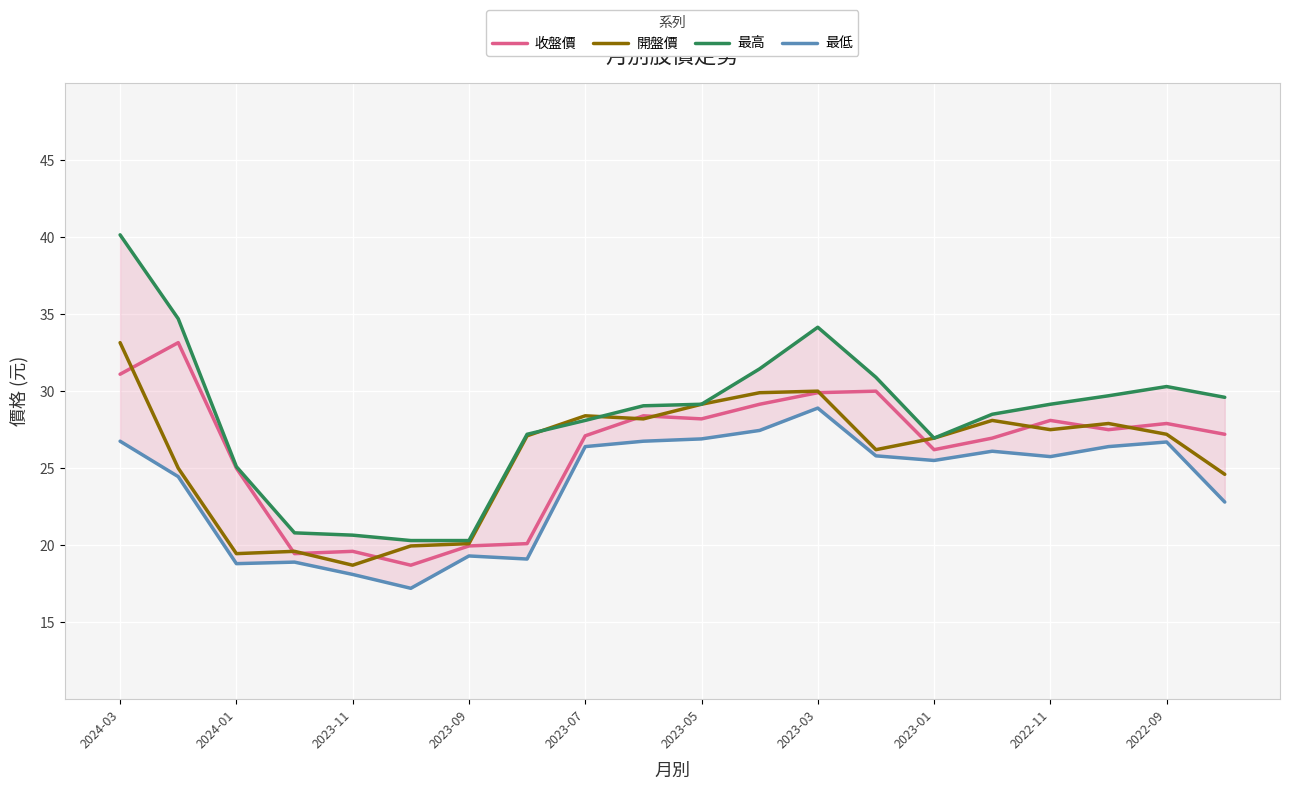

The value of 開盤價 at 2023-01 is 42.8. True or false?

False